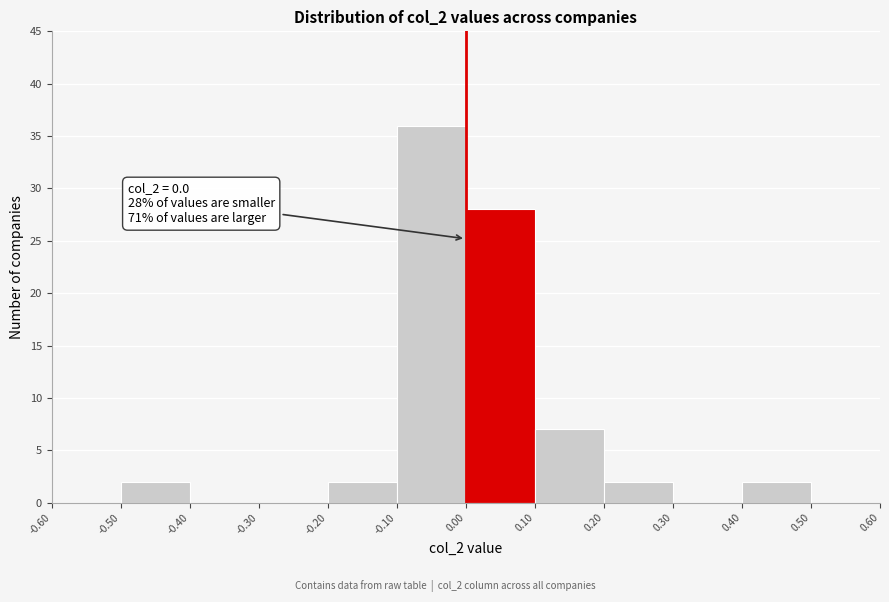

Which range on the x-axis has the tallest bar?

-0.10 to 0.00